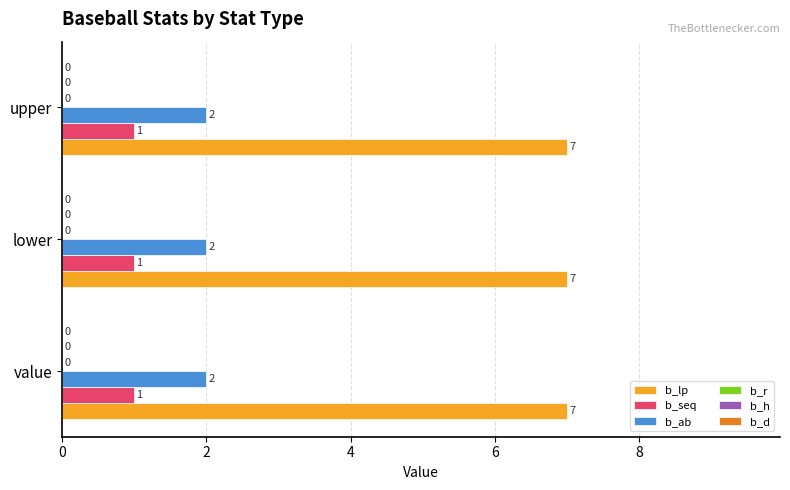

Rank the series at value from highest to lowest value.

b_lp, b_ab, b_seq